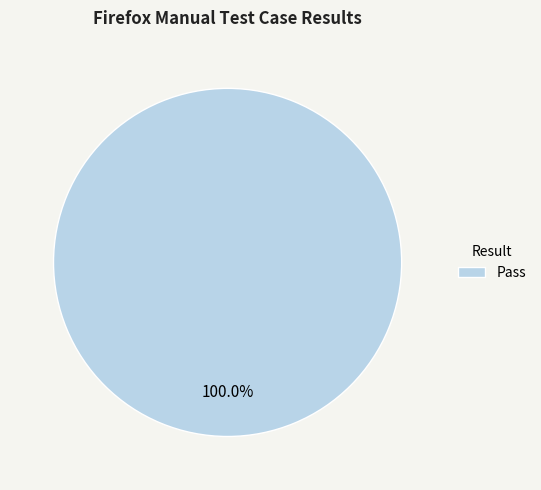

Does any single category account for the majority?

Yes